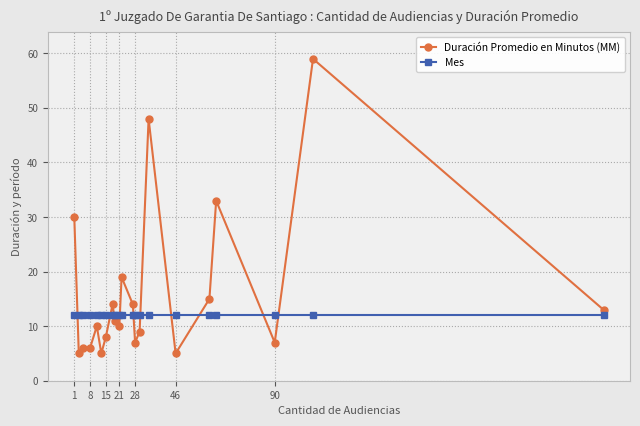

What is the highest value of the Duración Promedio en Minutos (MM) series?

59